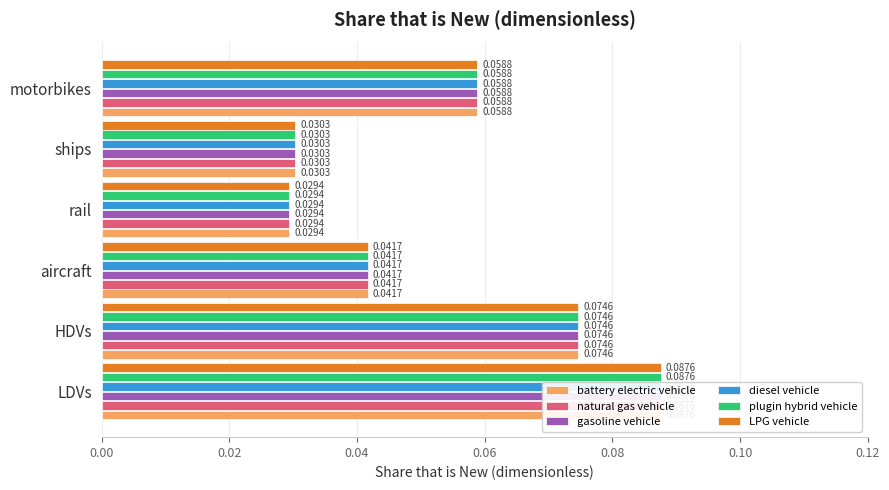

Count the diesel vehicle values in the range 0 to 1.

6